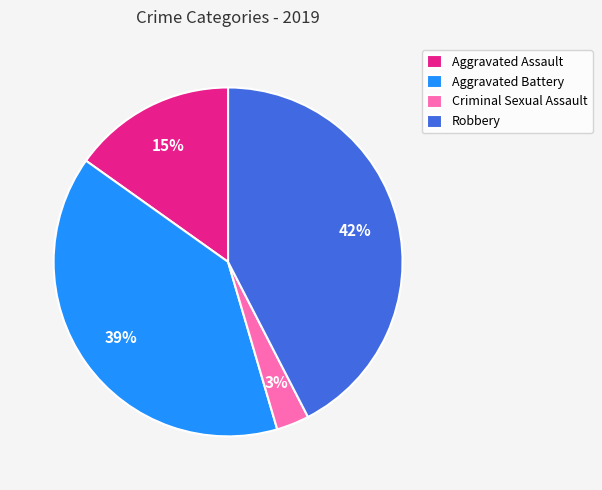

Rank the categories by value from lowest to highest.

Criminal Sexual Assault, Aggravated Assault, Aggravated Battery, Robbery